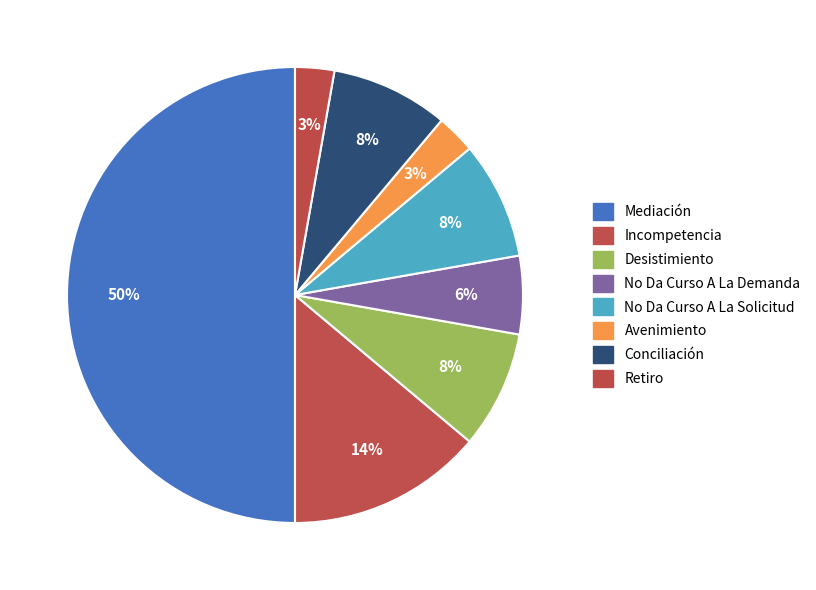

To the nearest percent, what portion does Retiro represent?

3%